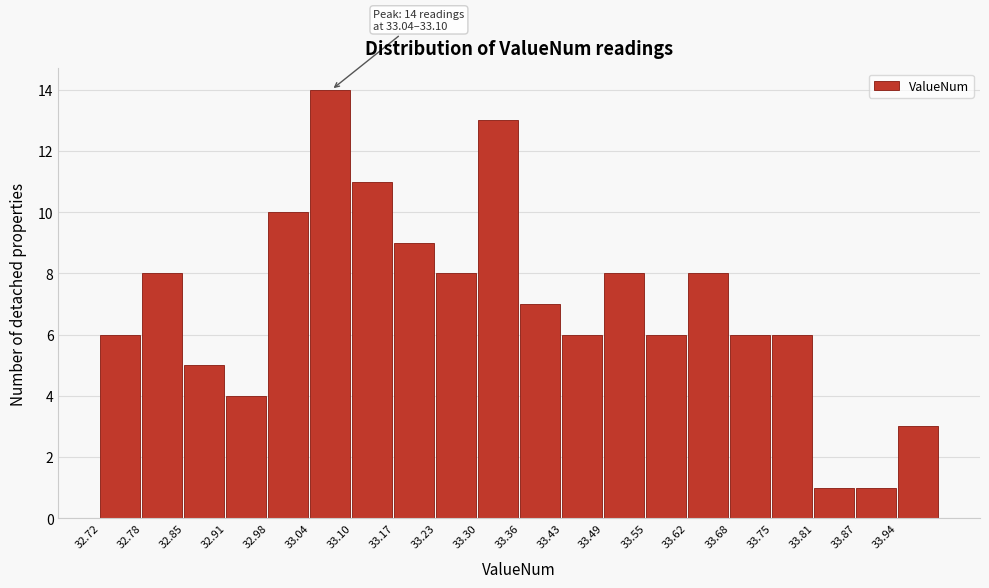

Which range on the x-axis has the tallest bar?

33.04 to 33.10